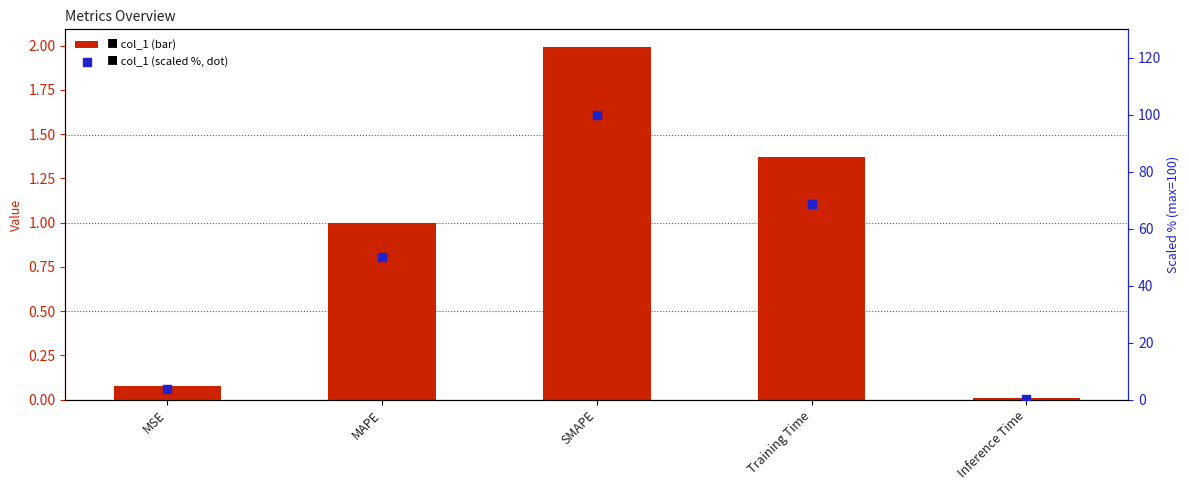

At which category is the sum across all series the highest?

SMAPE